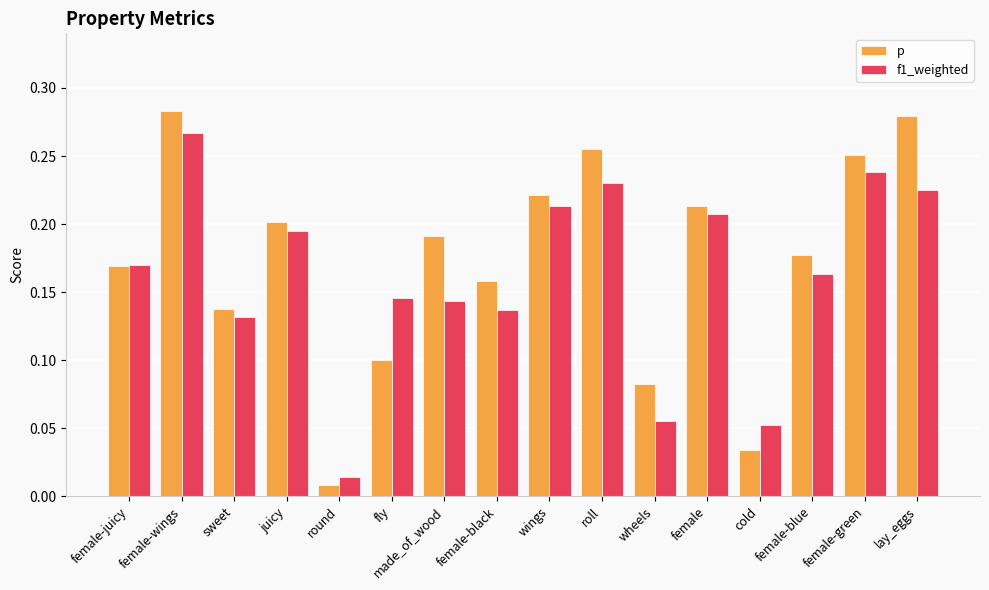

Rank the series at female-black from highest to lowest value.

p, f1_weighted